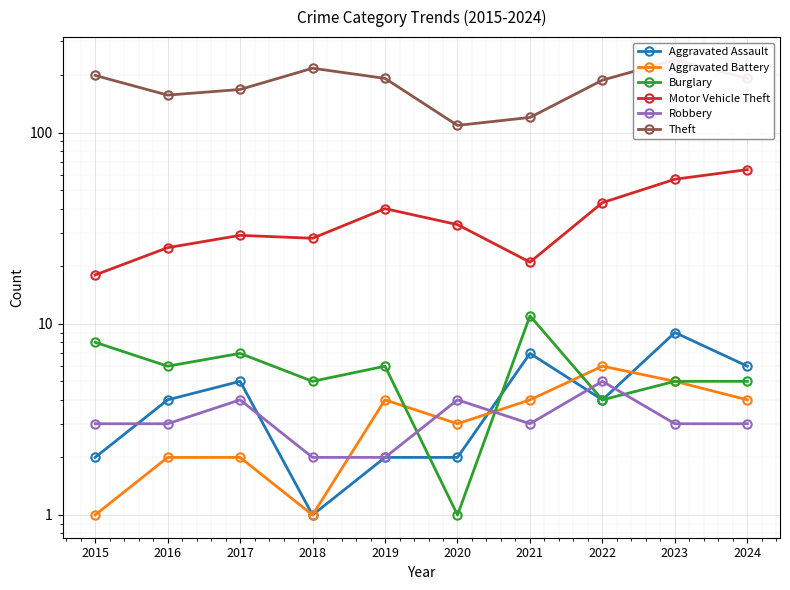

What are all the series names shown in the legend?

Aggravated Assault, Aggravated Battery, Burglary, Motor Vehicle Theft, Robbery, Theft